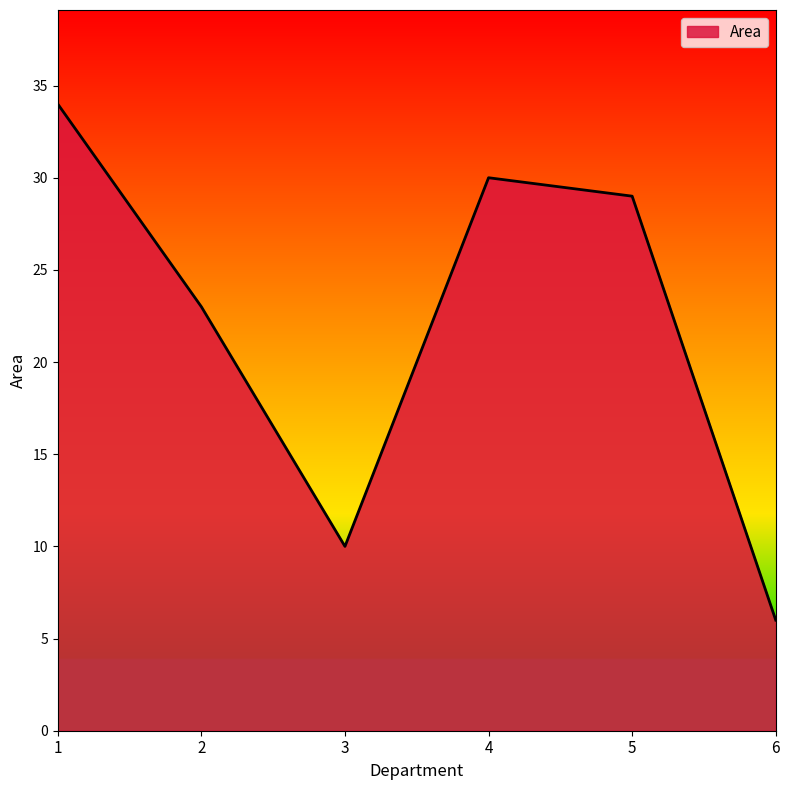

Where is the first local minimum?

3